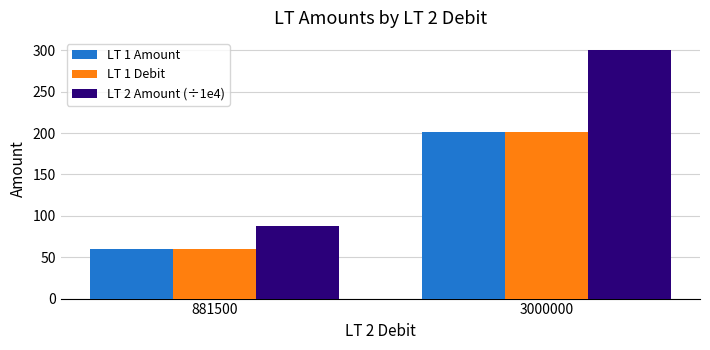

Reading right to left, extract all data points from this chart.

LT 1 Amount: 201.9	59.3
LT 1 Debit: 201.9	59.3
LT 2 Amount (÷1e4): 300.0	88.2